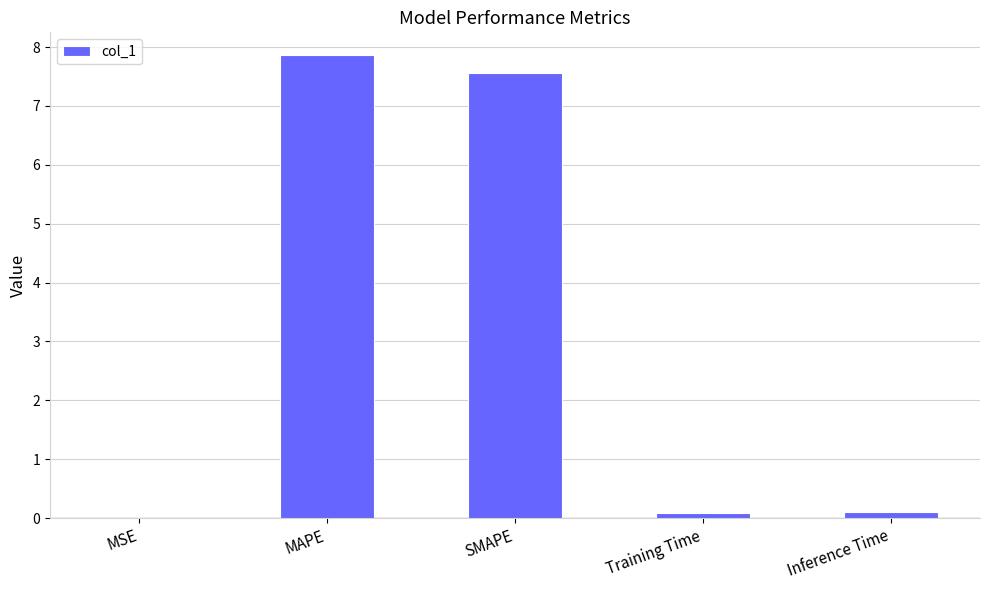

What is the greatest value displayed?

7.9